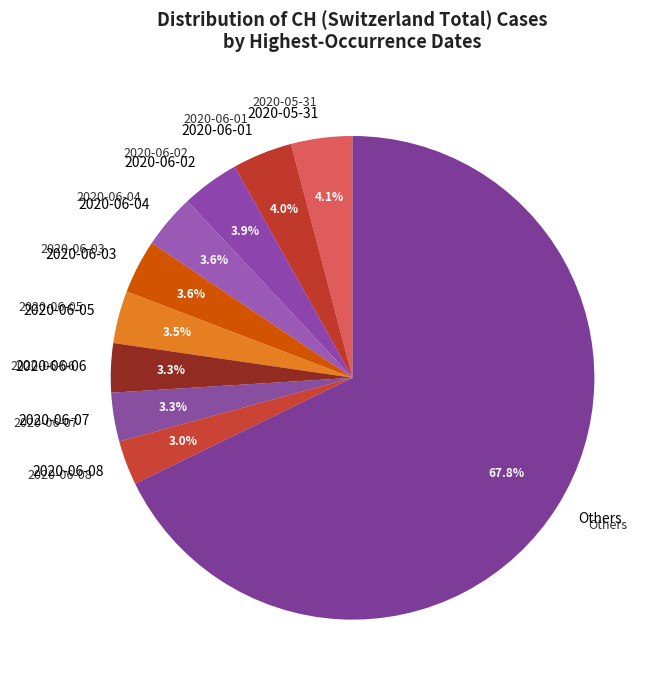

Does 2020-06-09 represent more than half of the total?

No